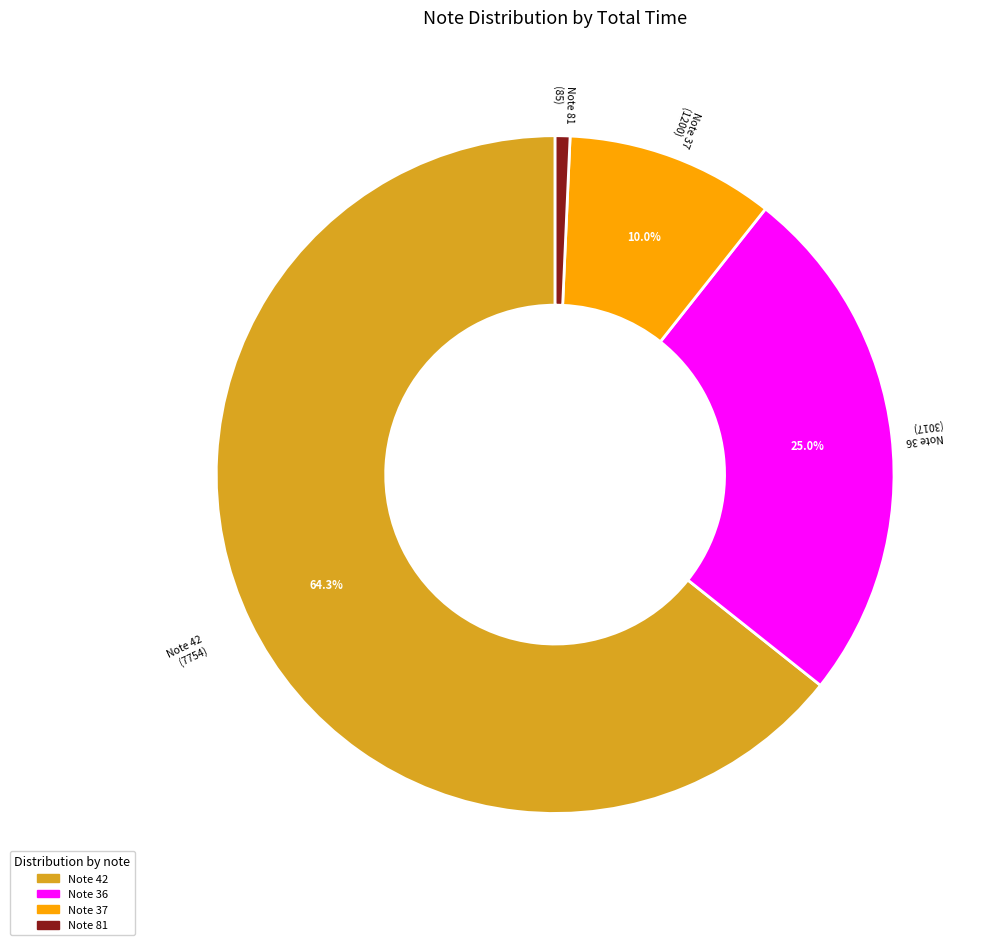

Is there any slice that represents more than half of the pie?

Yes